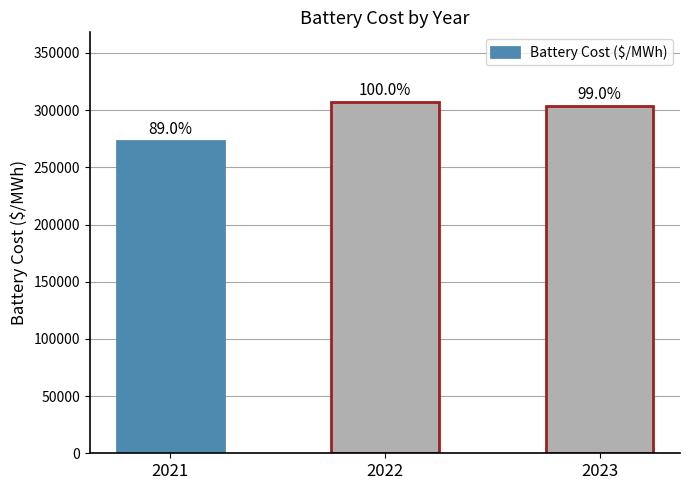

Are the bars horizontal?

No